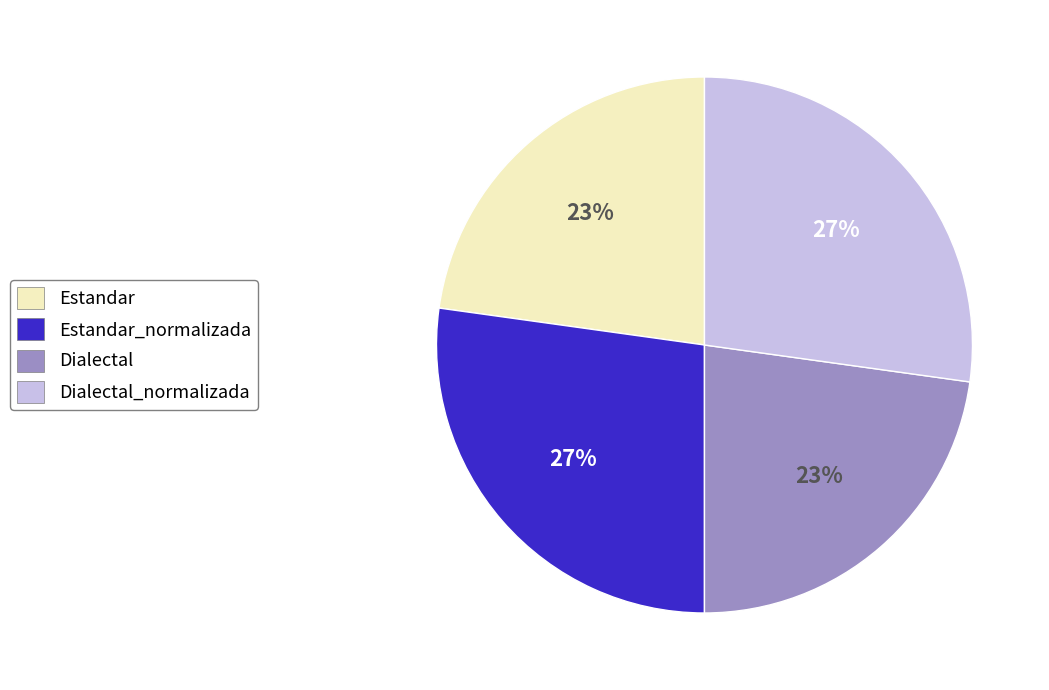

To the nearest percent, what is the average slice percentage?

25%